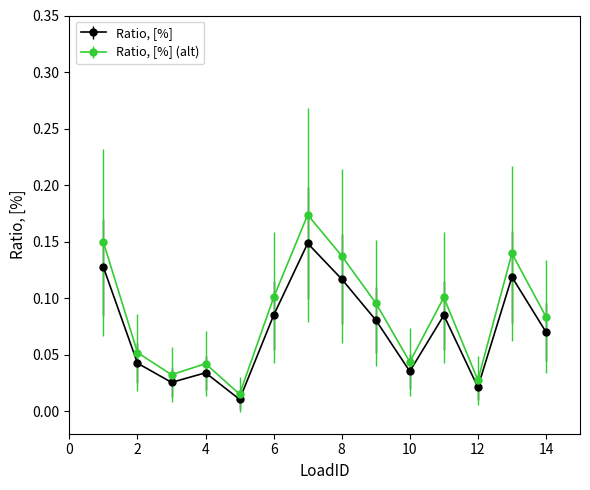

Which series has the largest range (max minus min)?

Ratio, [%] (alt)